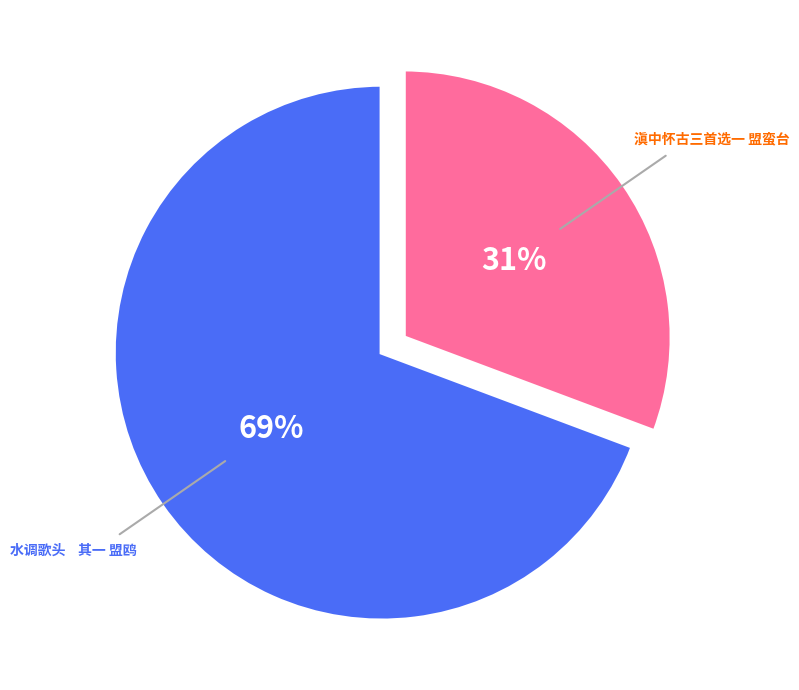

Which category has the smallest portion of the pie?

滇中怀古三首选一 盟蛮台